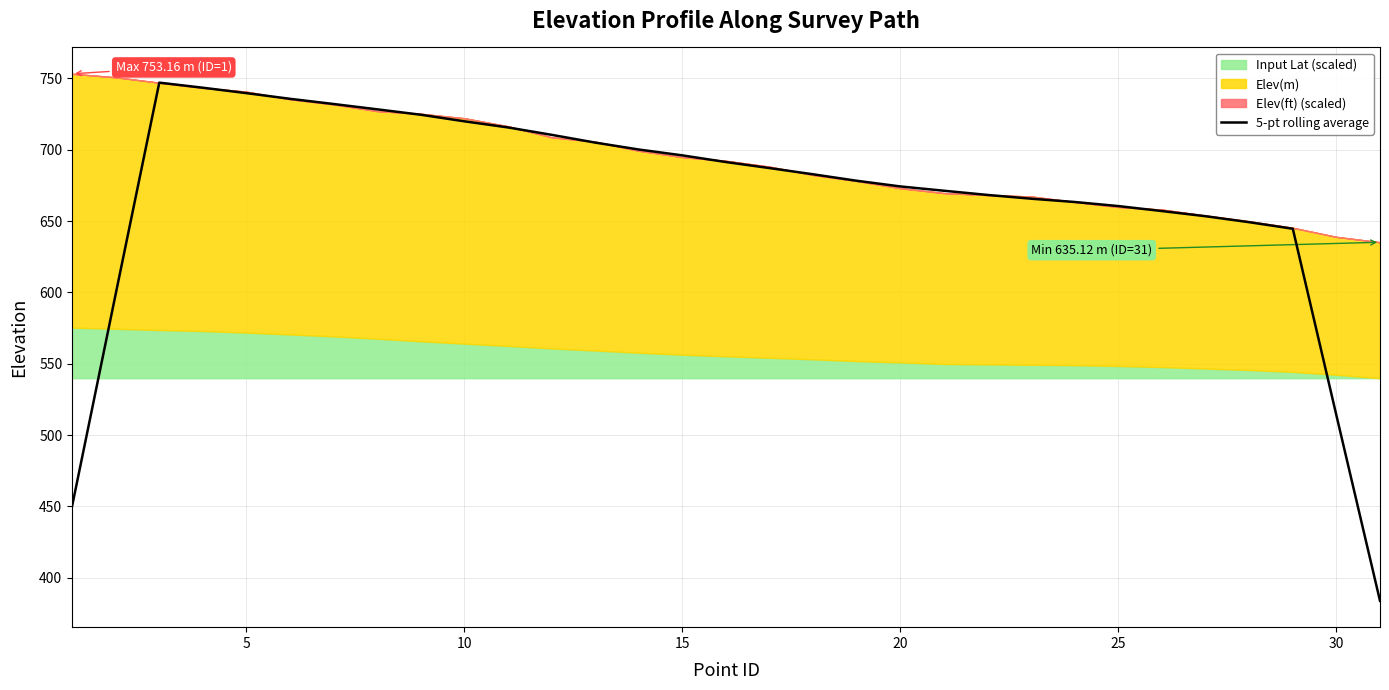

What is the lowest value of the 5-pt rolling average series?

383.9